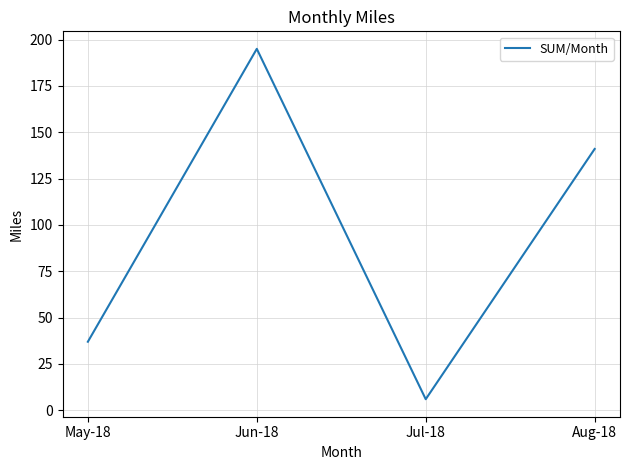

Reading left to right, list all the values displayed in this chart.

37	195	6	141